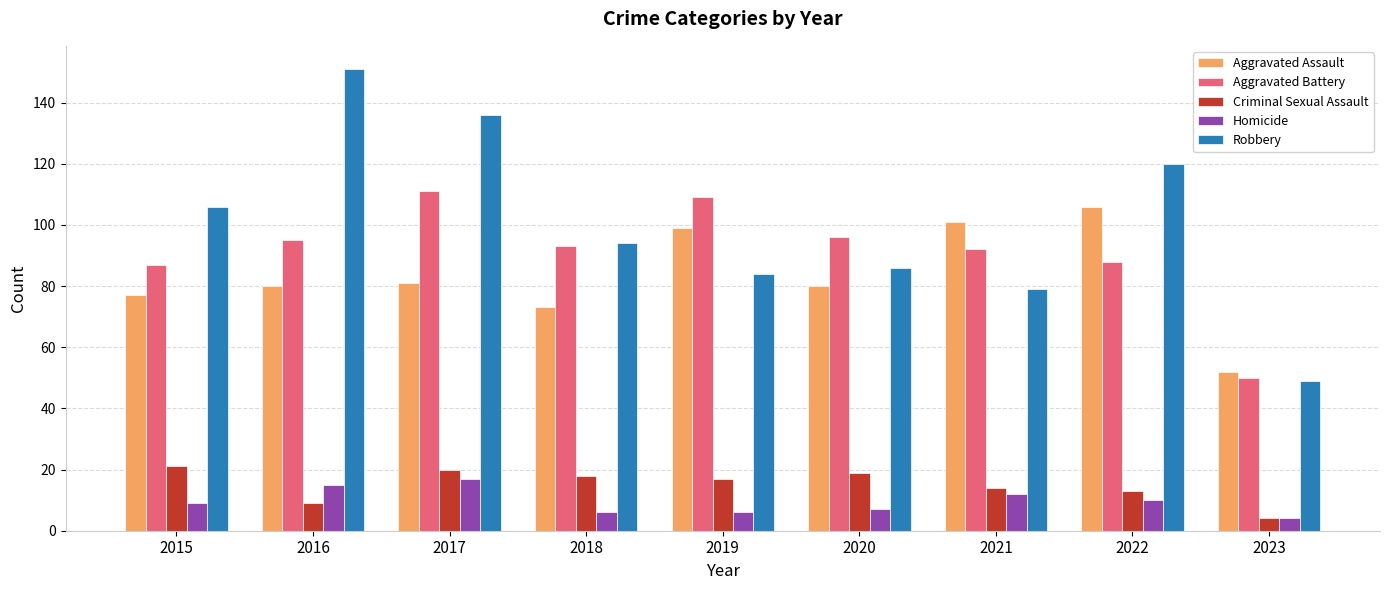

Reading left to right, transcribe all the data shown in this chart.

Aggravated Assault: 77	80	81	73	99	80	101	106	52
Aggravated Battery: 87	95	111	93	109	96	92	88	50
Criminal Sexual Assault: 21	9	20	18	17	19	14	13	4
Homicide: 9	15	17	6	6	7	12	10	4
Robbery: 106	151	136	94	84	86	79	120	49